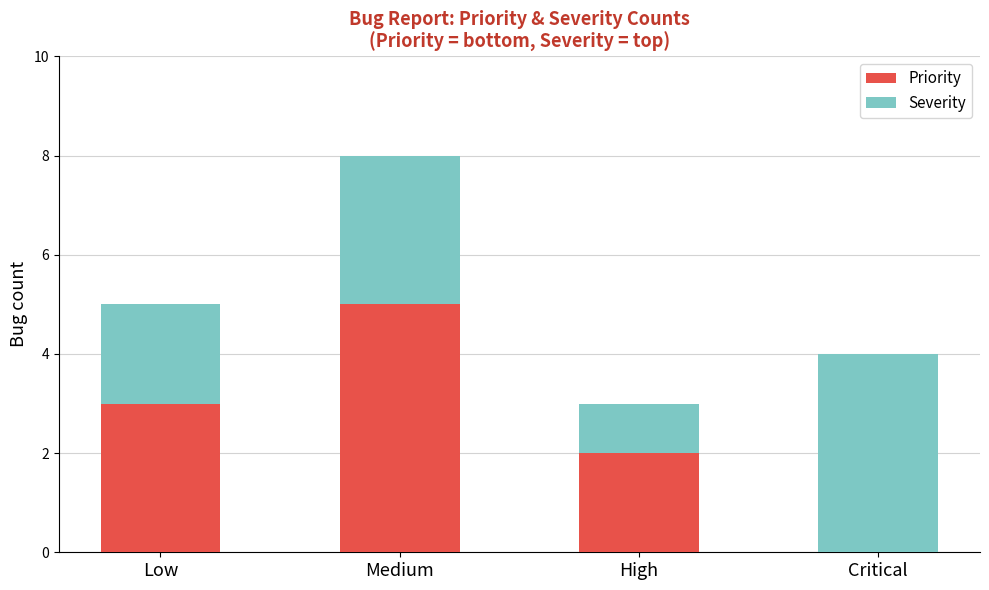

At which category is the sum across all series the highest?

Medium